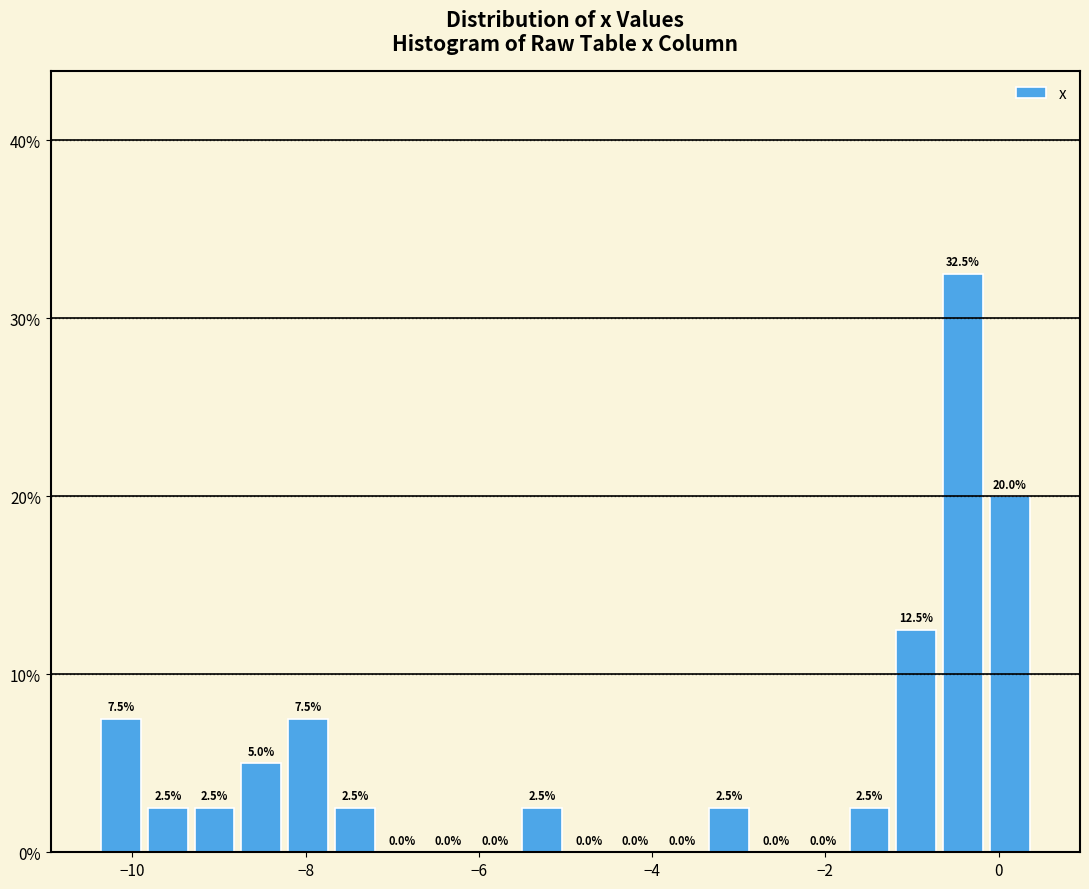

Around what value on the x-axis is the tallest bar? Give the approximate position of its centre, as read against the axis.

-0.4